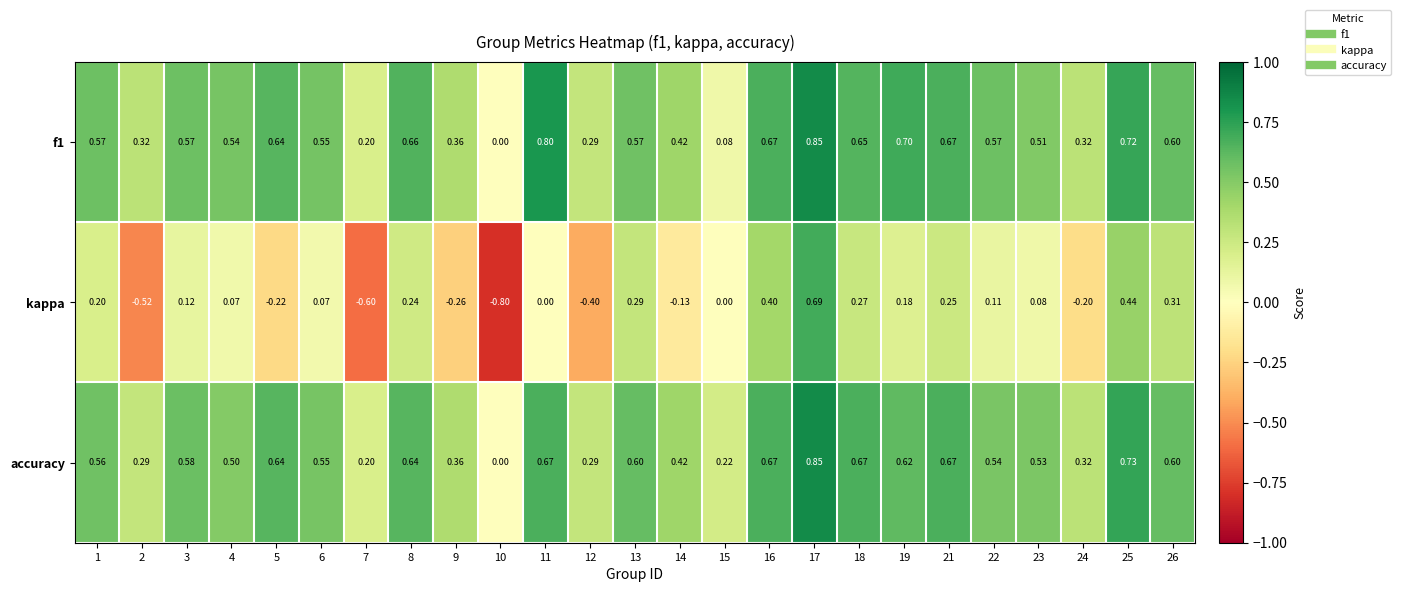

Which series has the largest range (max minus min)?

kappa